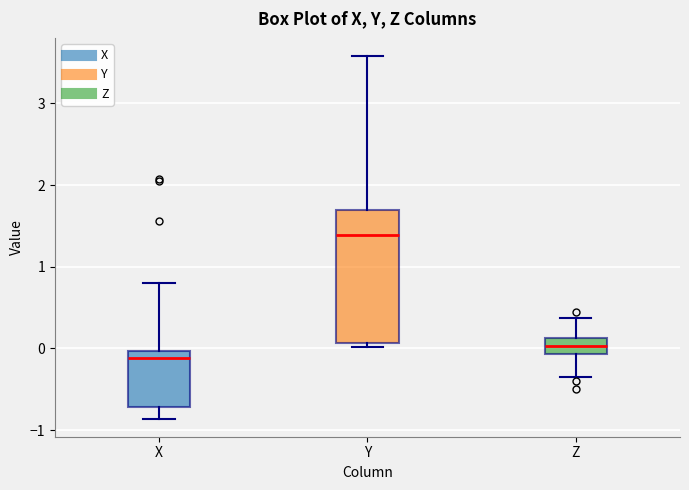

Which box has the highest median line?

Y